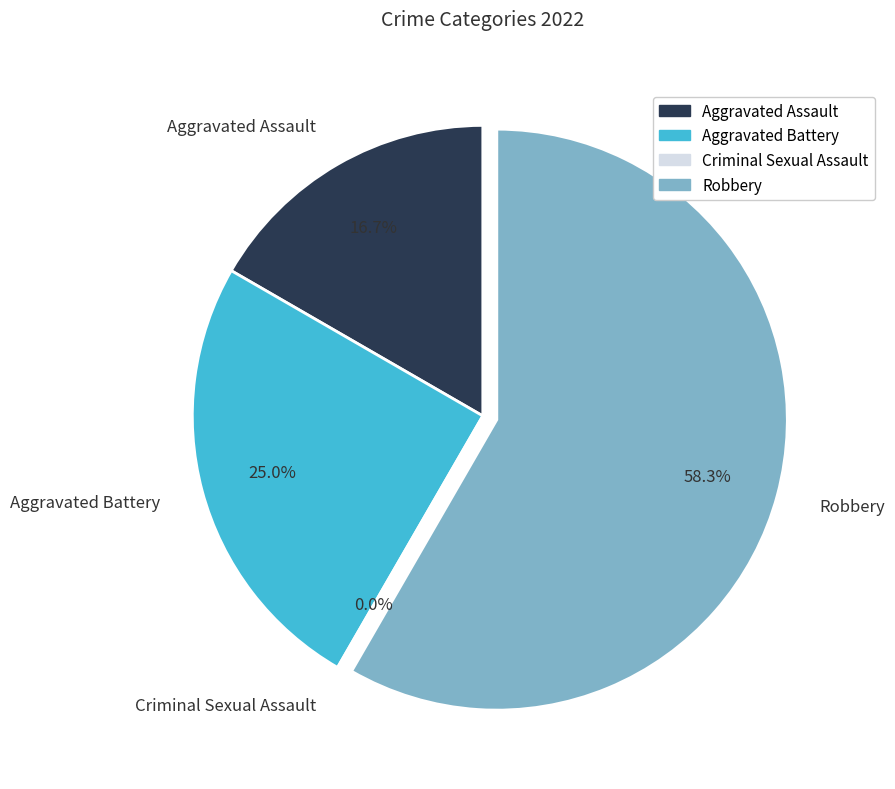

Is there any slice that represents more than half of the pie?

Yes